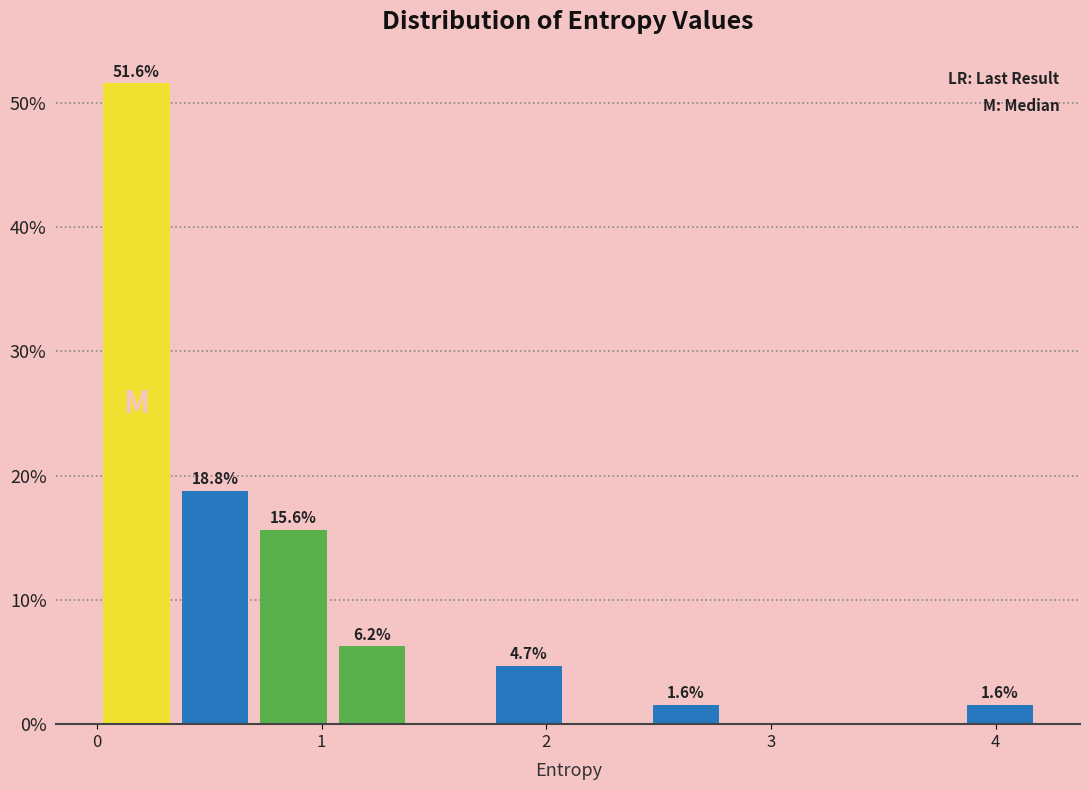

Around what value on the x-axis is the tallest bar? Give the approximate position of its centre, as read against the axis.

0.2